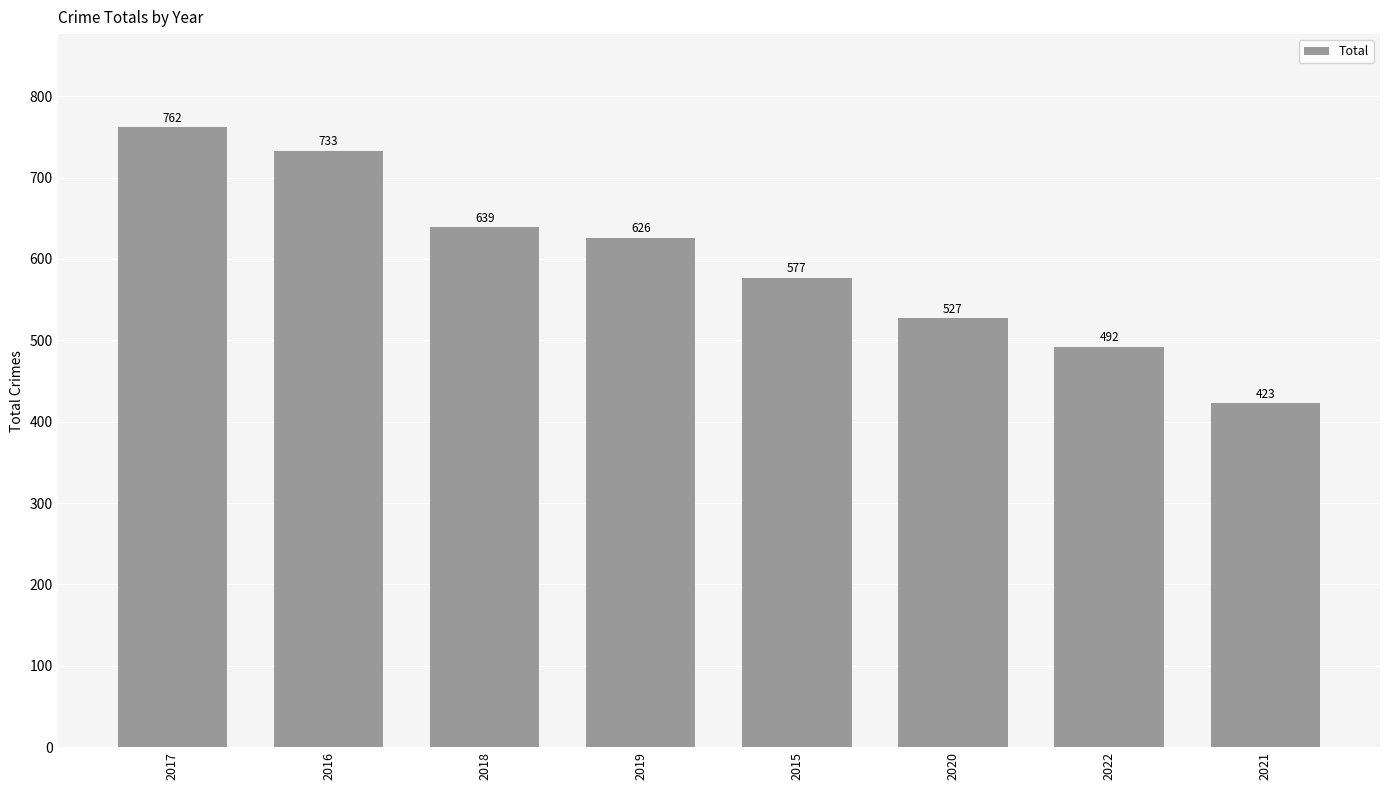

What is the label of the 8th bar from the right?

2017